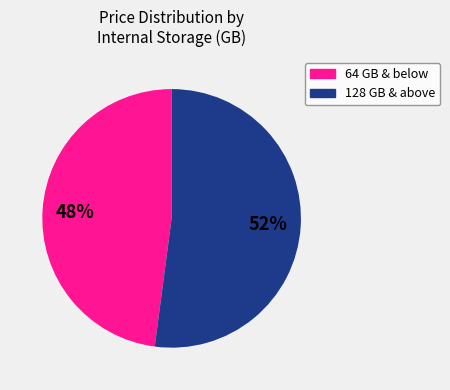

To the nearest percent, what is the average slice percentage?

50%